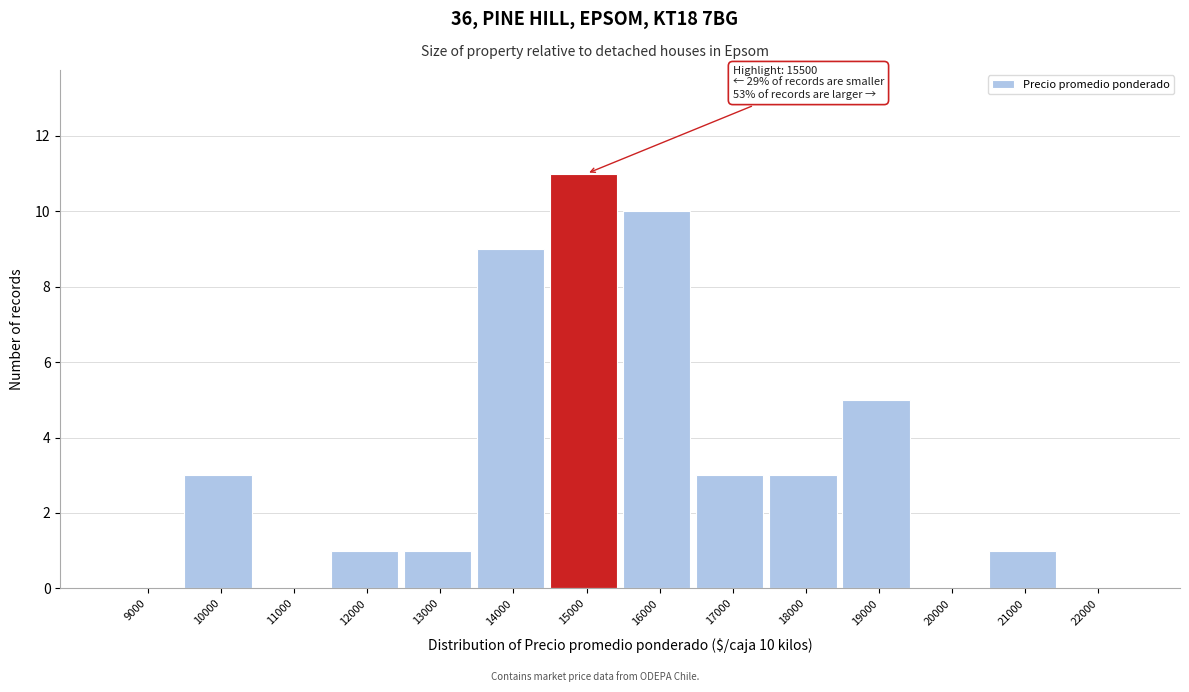

Reading right to left, list all the values displayed in this chart.

22000=0	21000=1	20000=0	19000=5	18000=3	17000=3	16000=10	15000=11	14000=9	13000=1	12000=1	11000=0	10000=3	9000=0